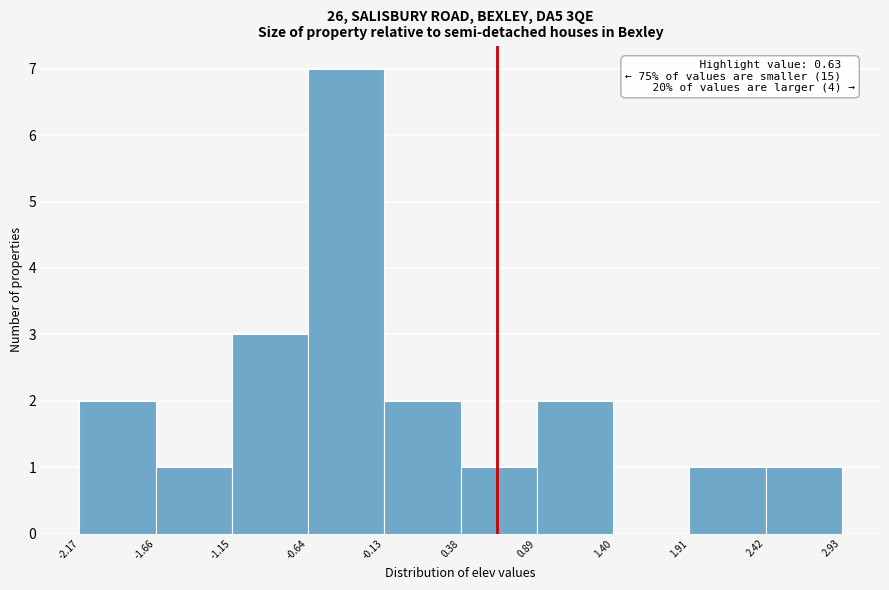

Which range on the x-axis has the tallest bar?

-0.64 to -0.13